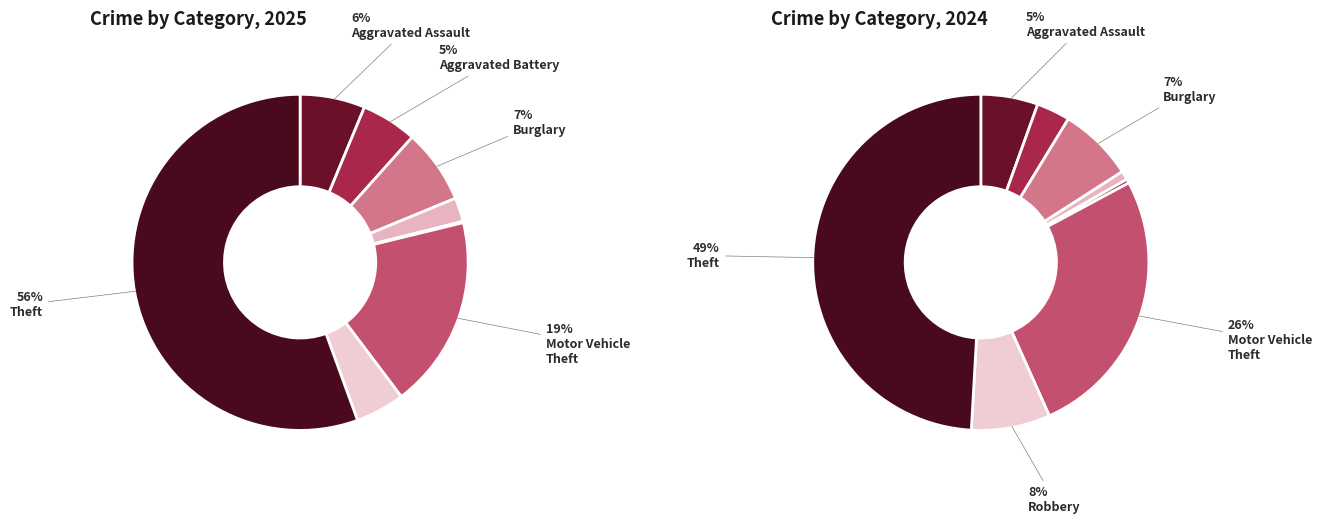

What is the majority slice?

Theft